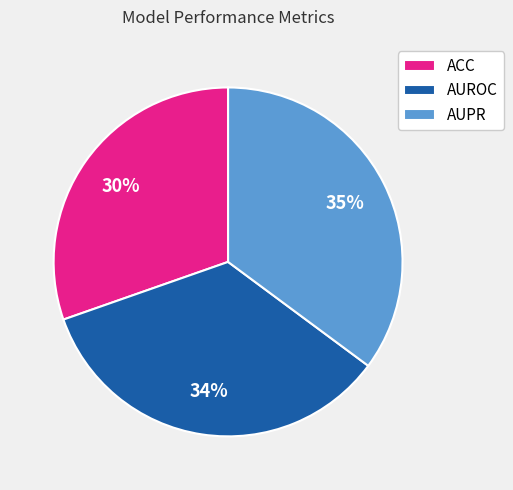

Do AUROC and ACC together represent more than half of the pie?

Yes